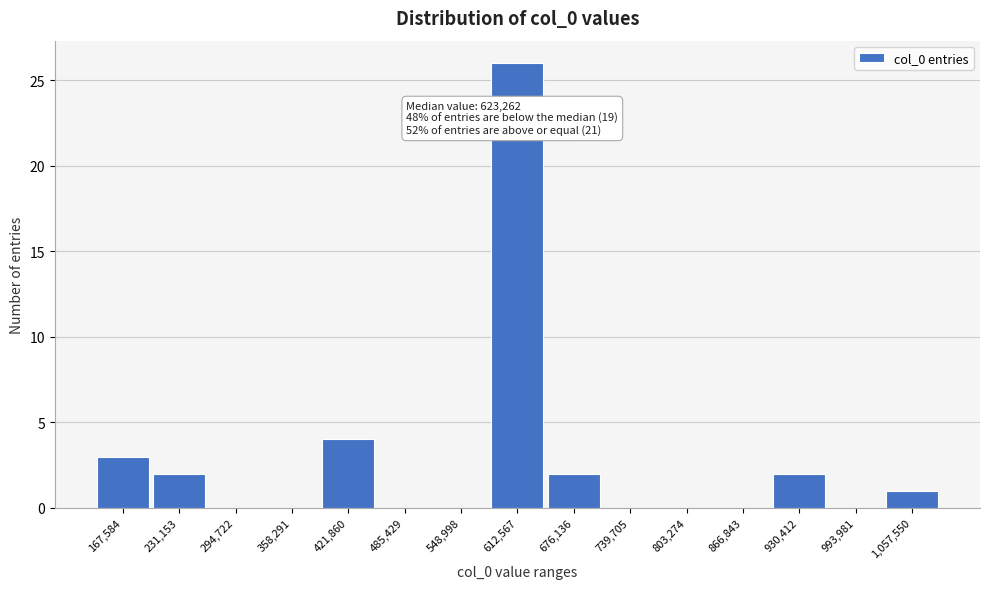

Reading left to right, list all the values displayed in this chart.

167,584=3	231,153=2	294,722=0	358,291=0	421,860=4	485,429=0	548,998=0	612,567=26	676,136=2	739,705=0	803,274=0	866,843=0	930,412=2	993,981=0	1,057,550=1